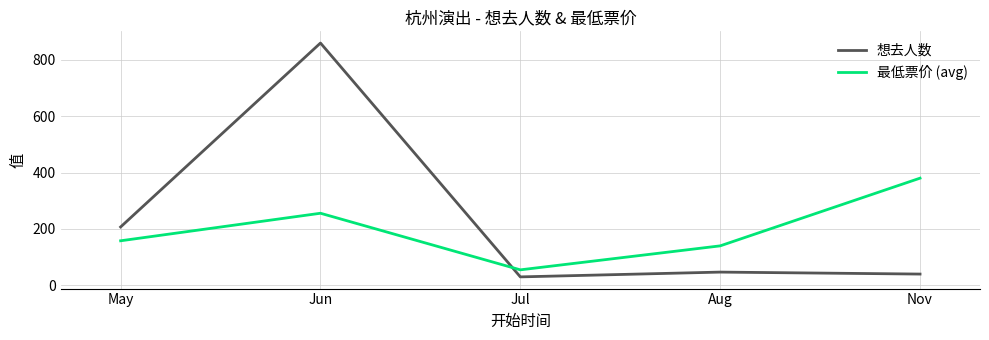

How many lines are shown in the chart?

2